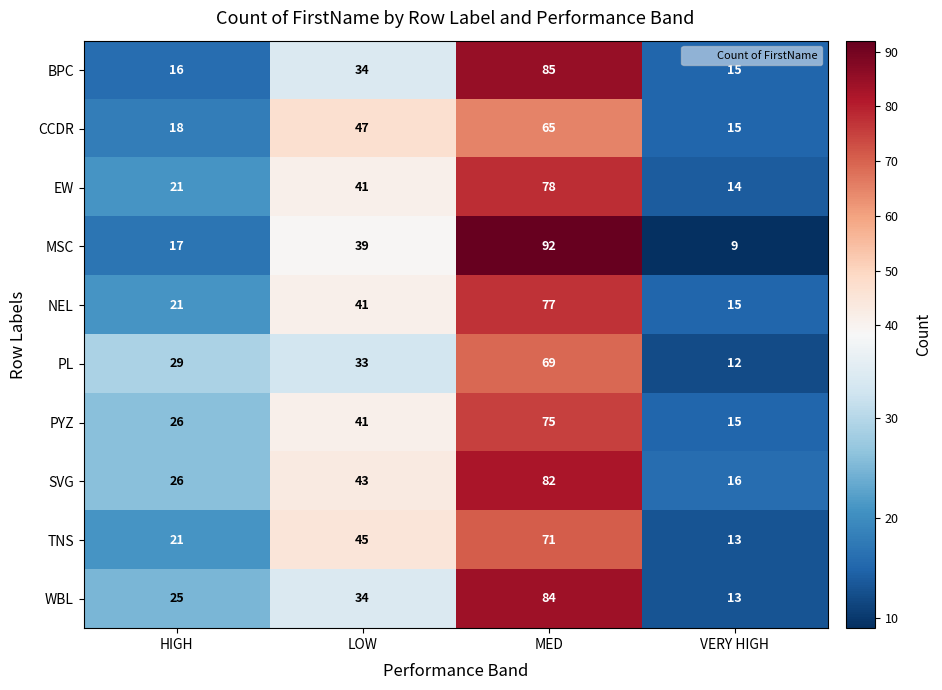

Read the EW value at LOW, to the nearest 5.

40